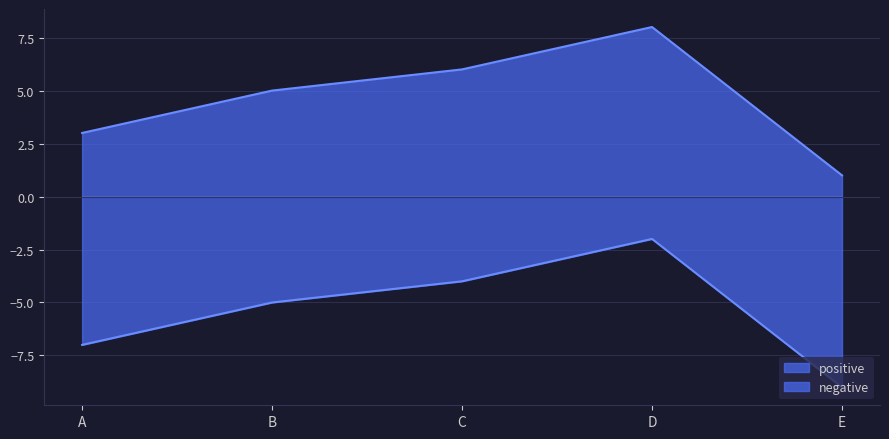

True or false: negative has more than 1 points higher than both neighbors.

False